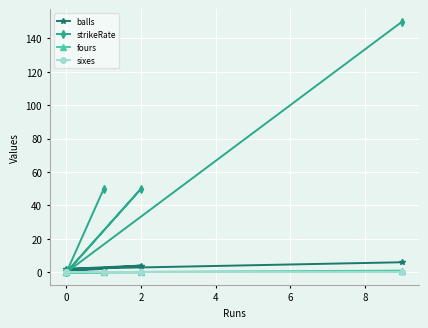

Which has a higher value, 0 or 4?

4